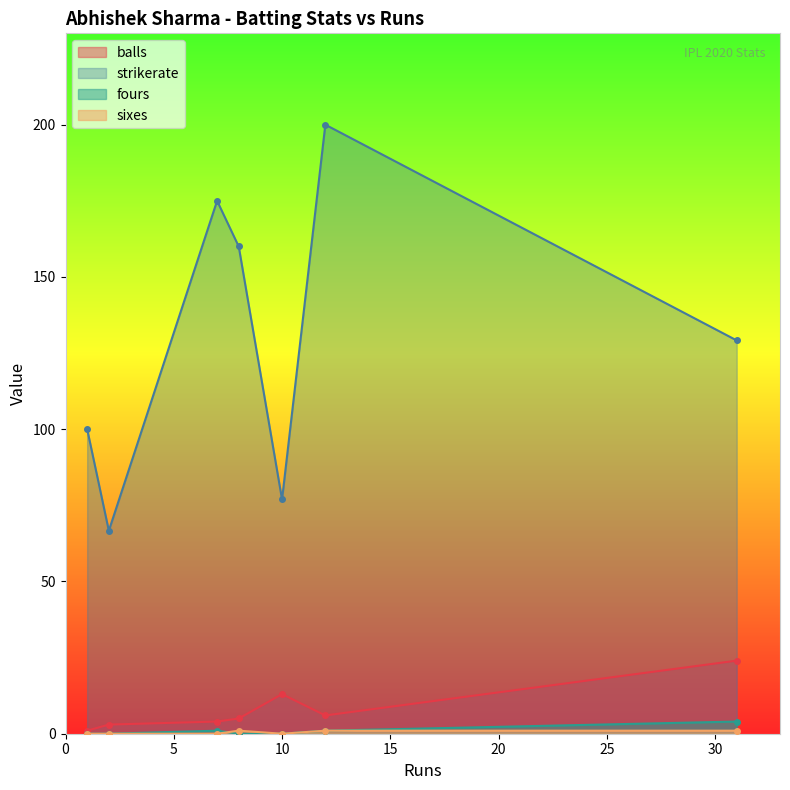

What is the total value across all series at 8?

166.0